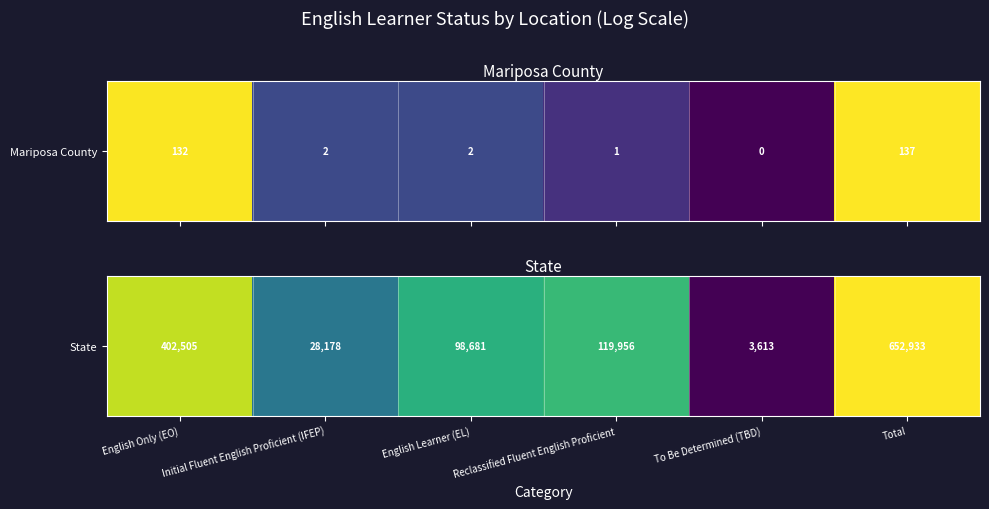

Rank the categories by value from lowest to highest.

To Be Determined (TBD), Initial Fluent English Proficient (IFEP), English Learner (EL), Reclassified Fluent English Proficient, English Only (EO), Total